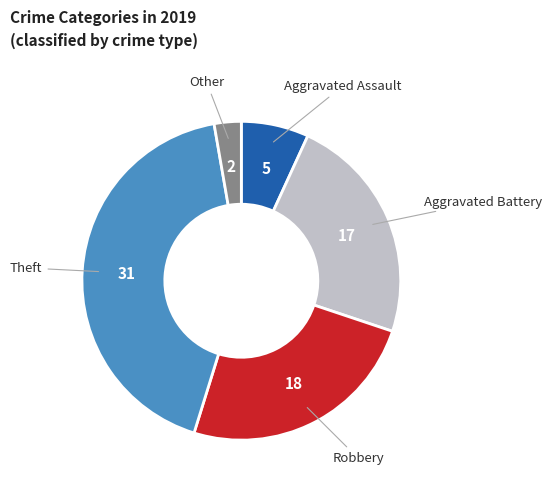

Do Theft and Robbery together represent more than half of the pie?

Yes